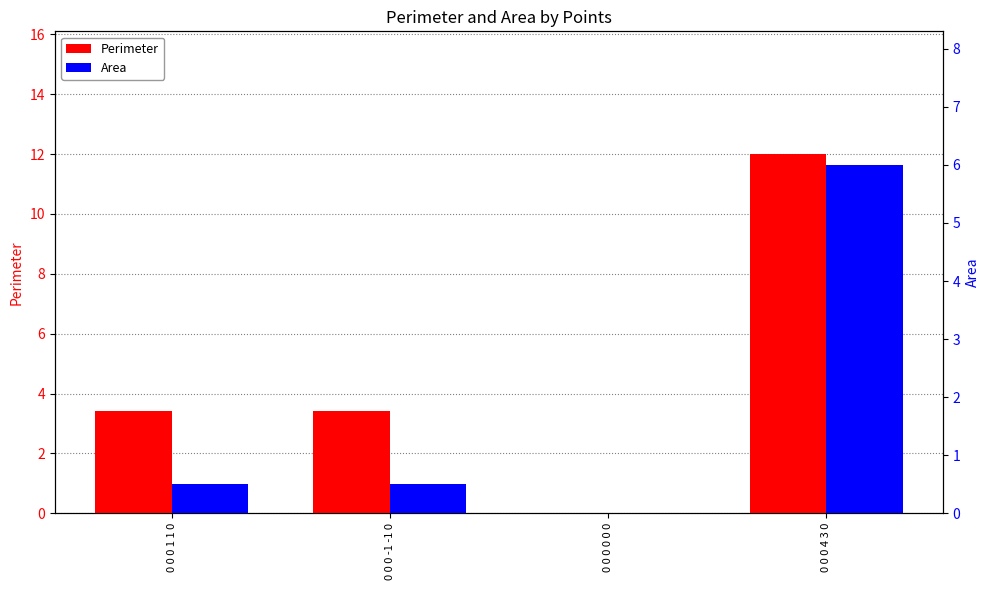

What is the maximum value for Area?

6.0